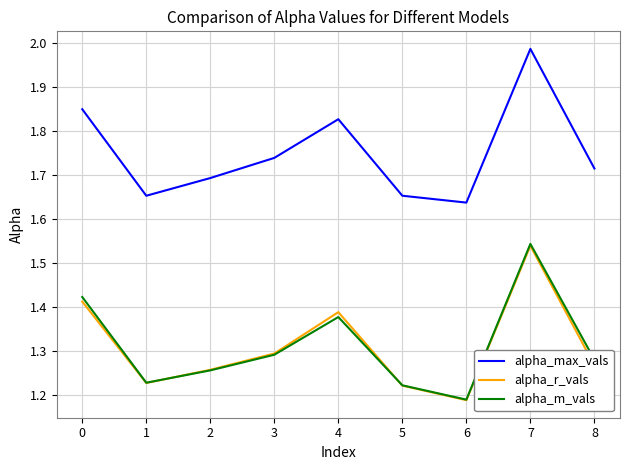

The value of alpha_r_vals at 6 is 0.4. True or false?

False